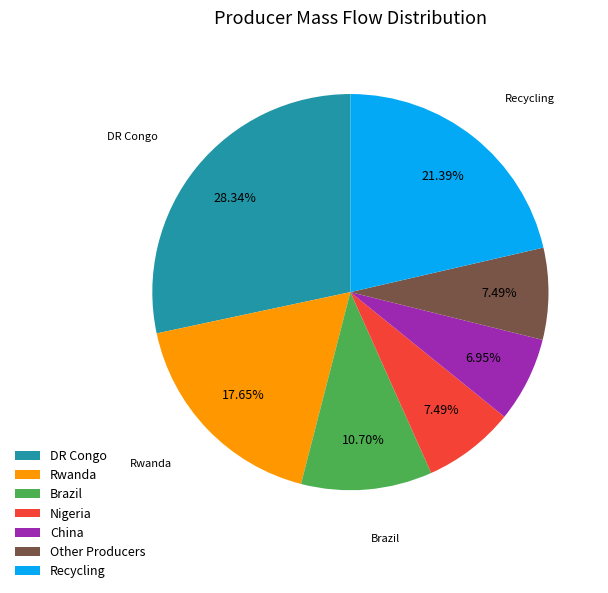

Does any single category account for the majority?

No